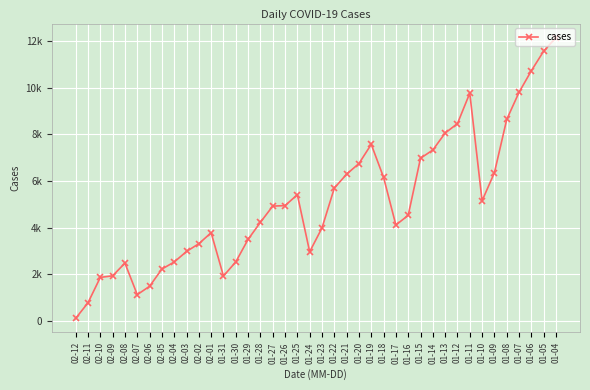

What is the maximum value shown in the chart?

12158